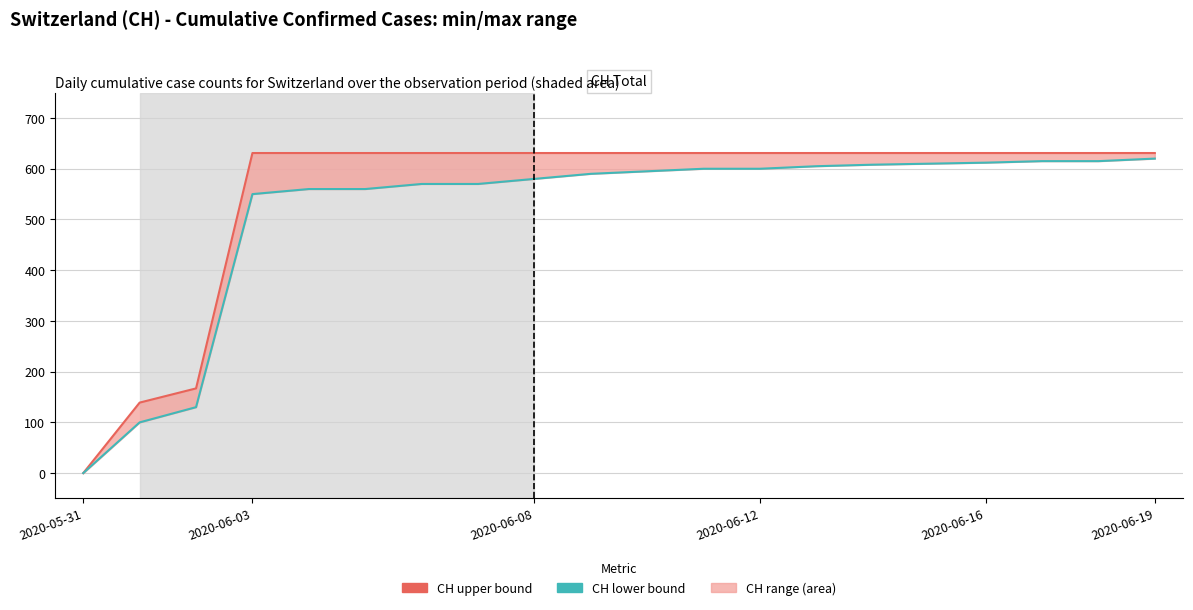

What position from the right is 11?

9